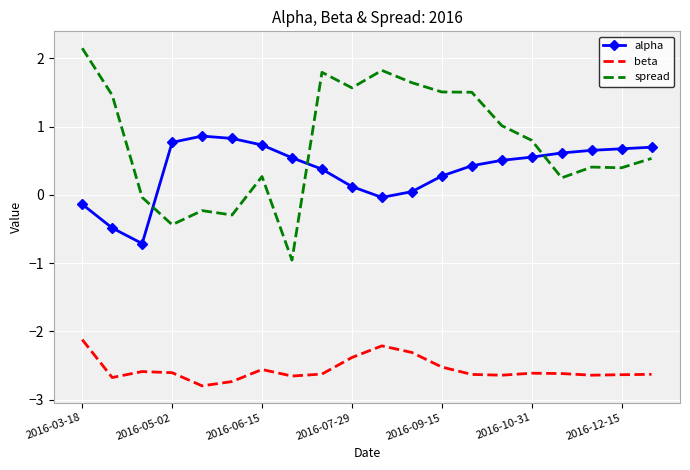

Which series has the largest range (max minus min)?

spread